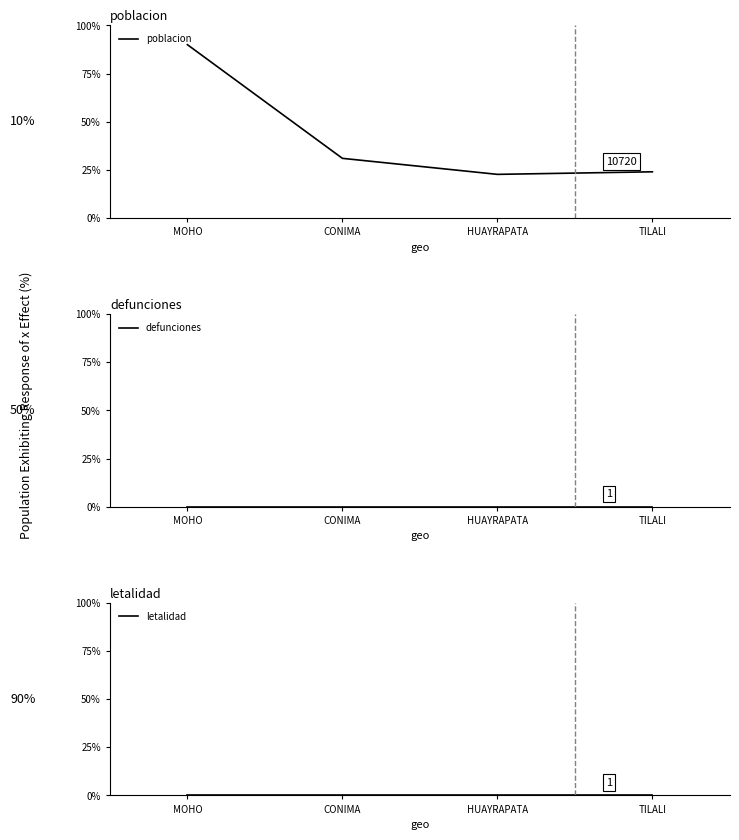

What is the label of the 1st point from the right?

TILALI